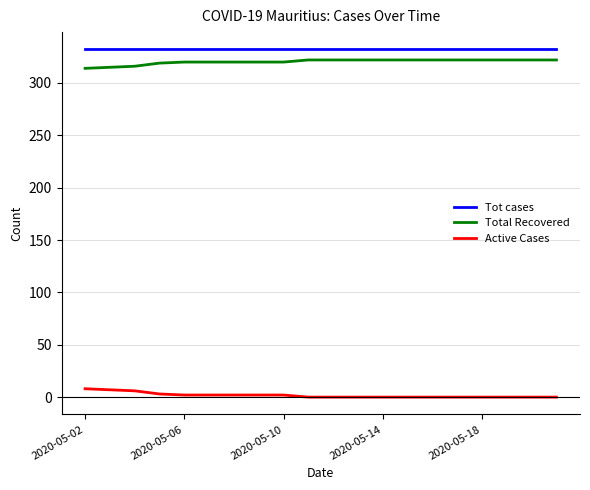

True or false: Total Recovered and Tot cases cross at least once.

False